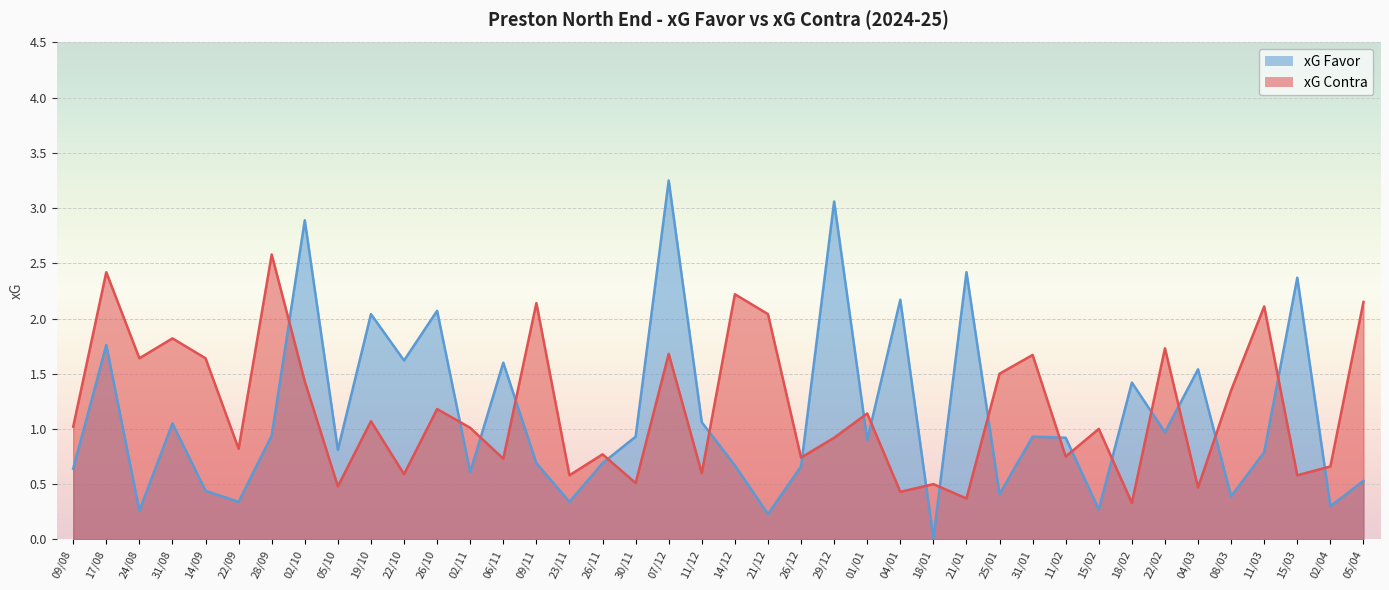

What is the sum of all xG Favor values?

45.0